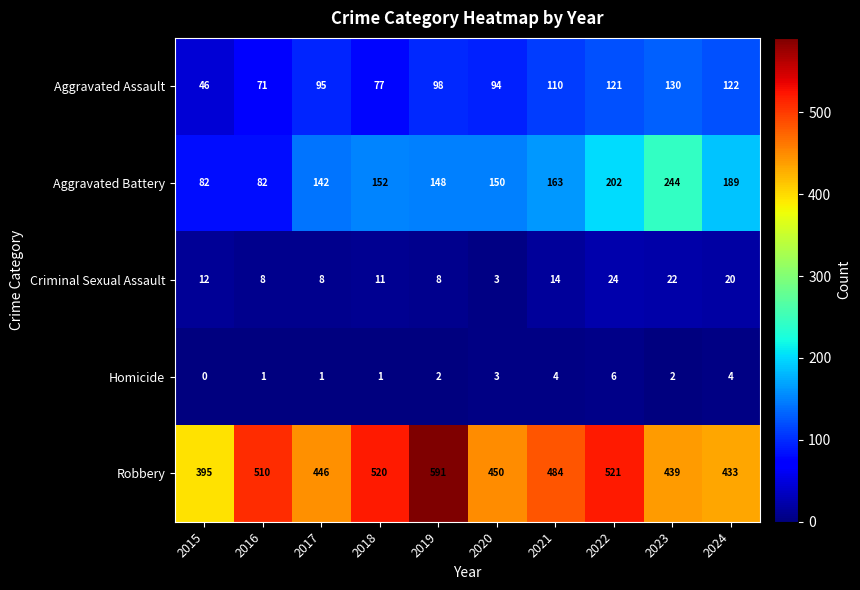

What is the average value of the Robbery series?

479